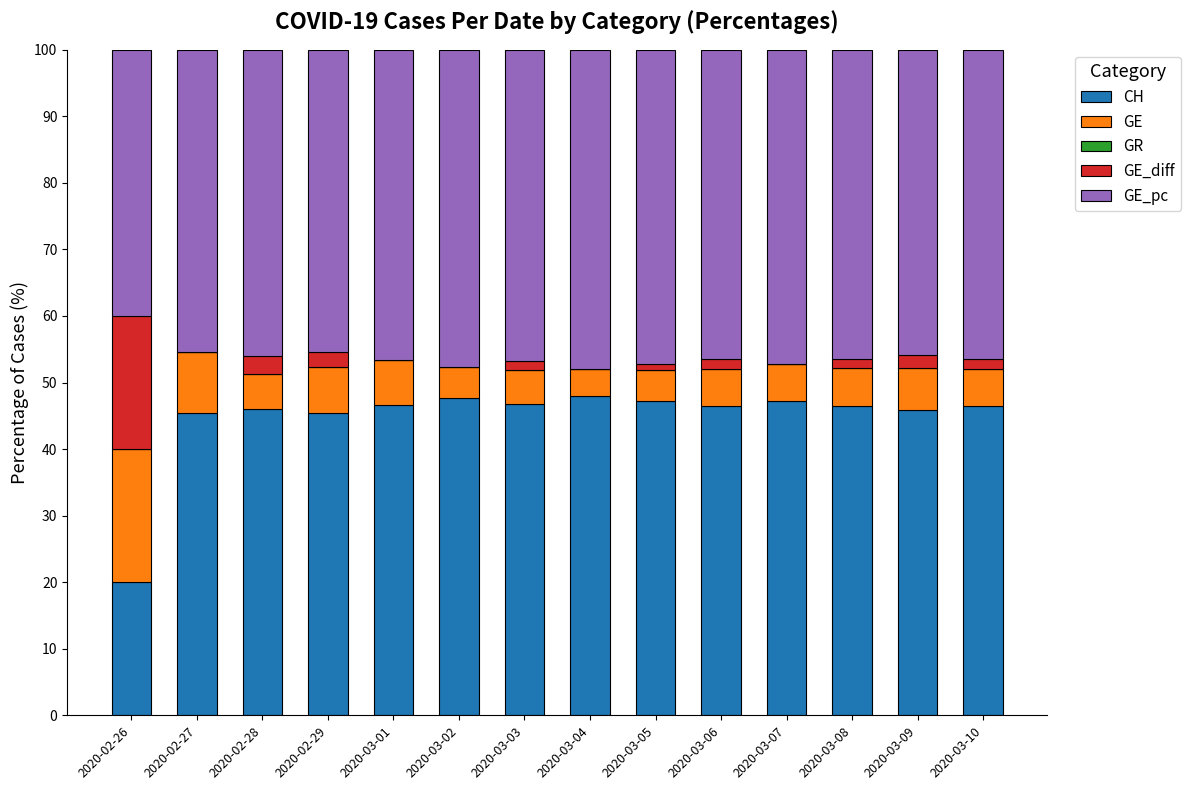

True or false: CH has a value of 20.5 at 2020-03-02.

False